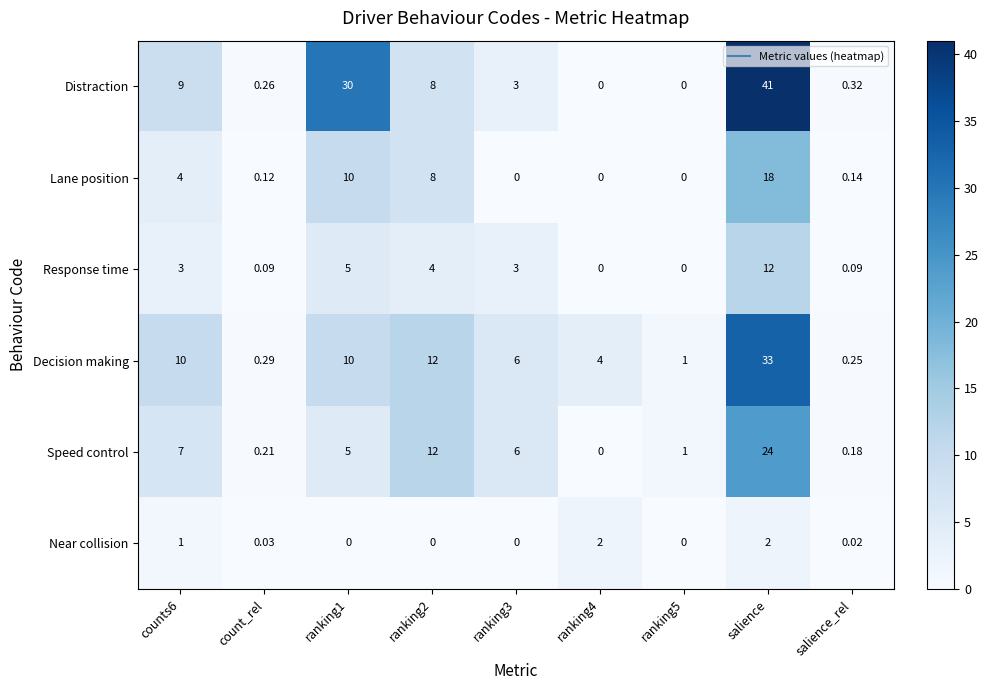

Which label corresponds to the largest value in the chart?

salience